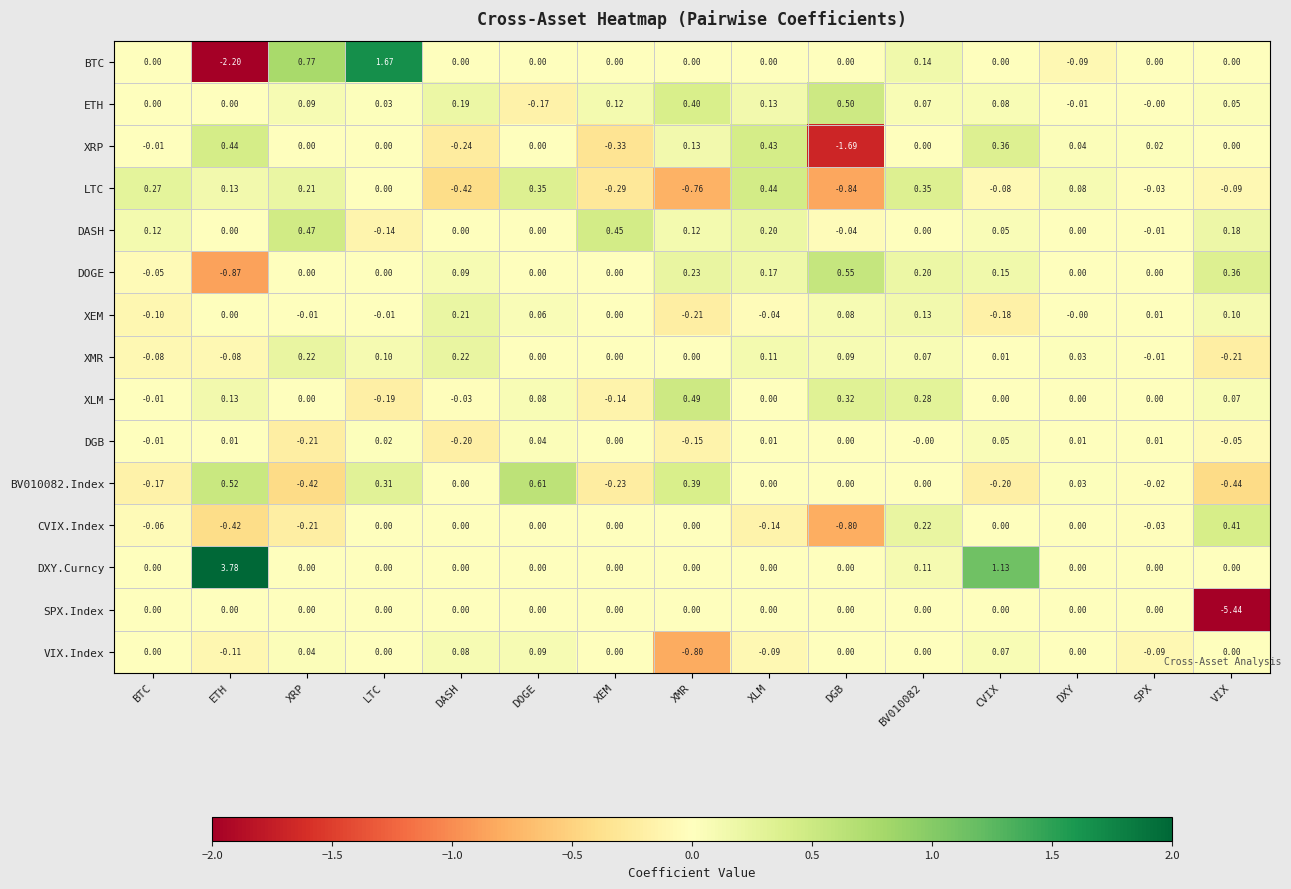

At which category does the chart reach its peak across all series?

ETH